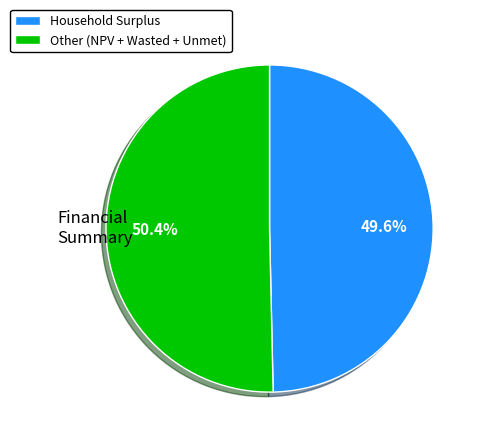

Rank the categories by value from lowest to highest.

Household Surplus, Other (NPV + Wasted + Unmet)